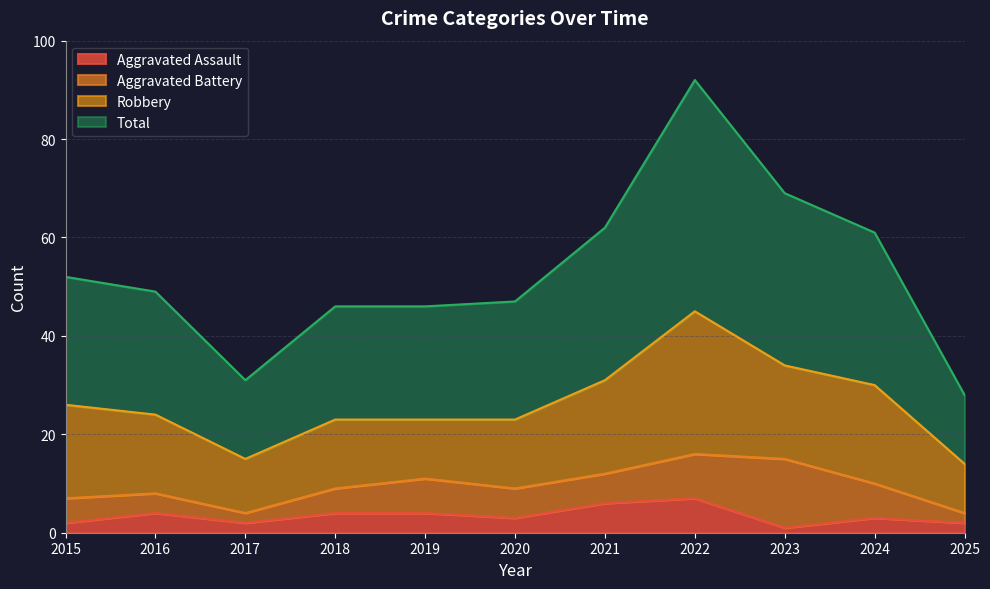

What is the minimum value shown in the chart?

1